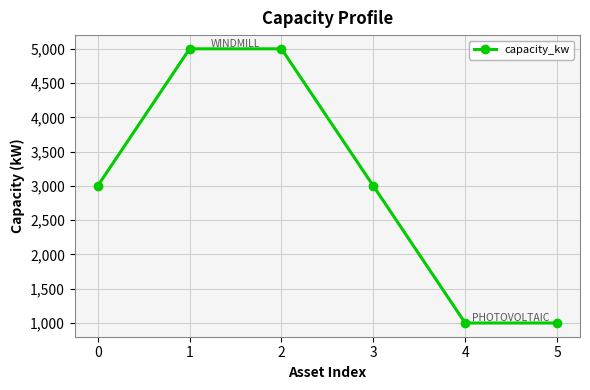

How many lines are shown in the chart?

1